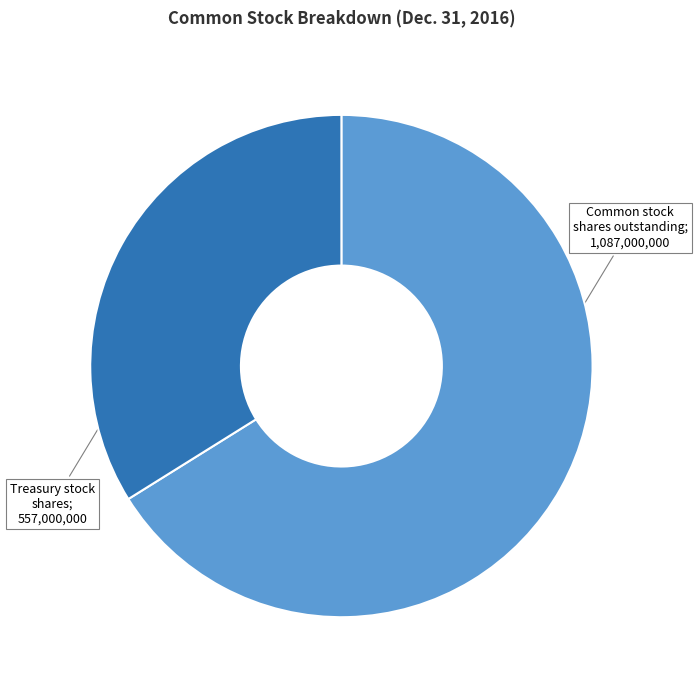

Does any single category account for the majority?

Yes